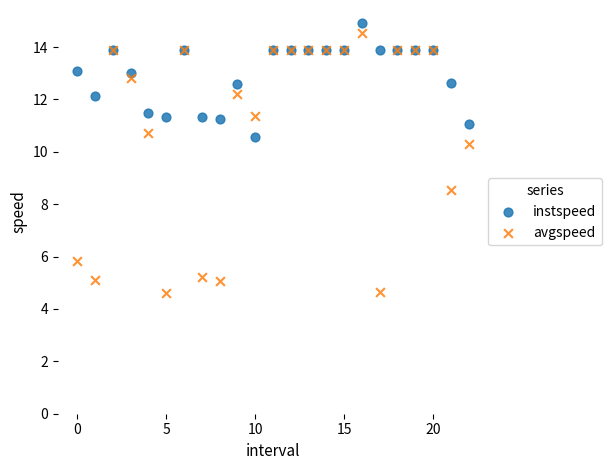

Which series reaches the minimum Y coordinate?

avgspeed